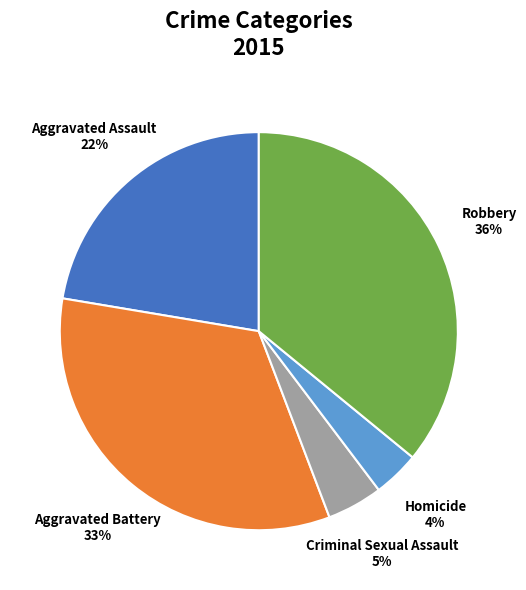

Which slice is the smallest?

Homicide